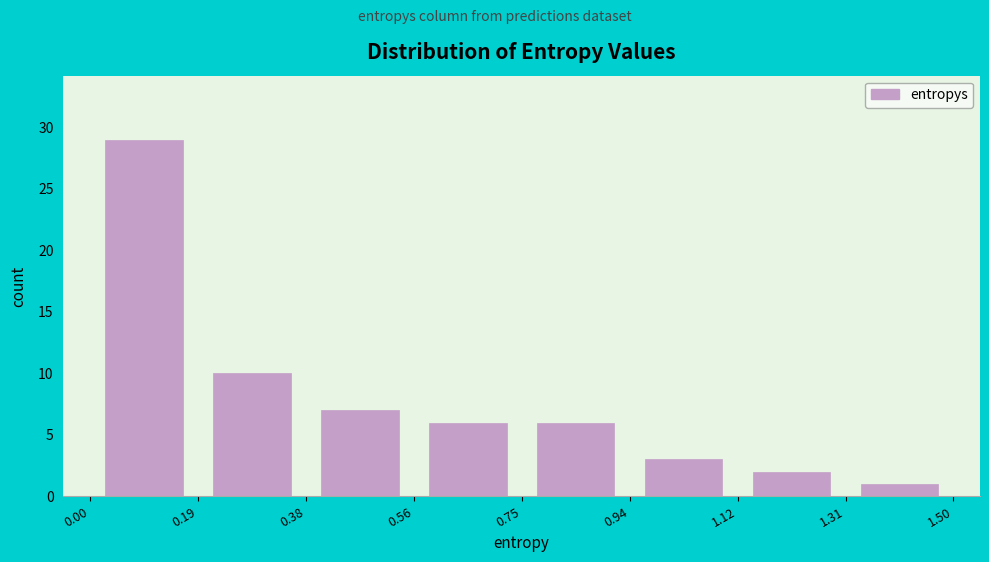

Reading left to right, list every bar in this chart as the range it spans on the x-axis followed by its height. The values are not printed on the chart, so give them approximately, as read against the axis.

0.00 to 0.19: 29
0.19 to 0.38: 10
0.38 to 0.56: 7
0.56 to 0.75: 6
0.75 to 0.94: 6
0.94 to 1.12: 3
1.12 to 1.31: 2
1.31 to 1.50: 1